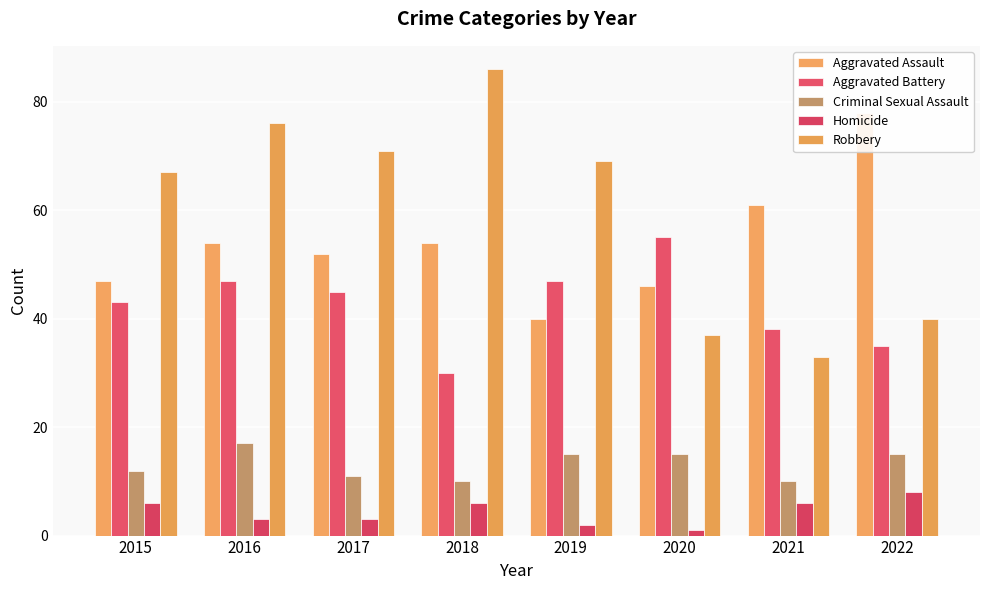

Is it true that Robbery equals 45 at 2016?

False